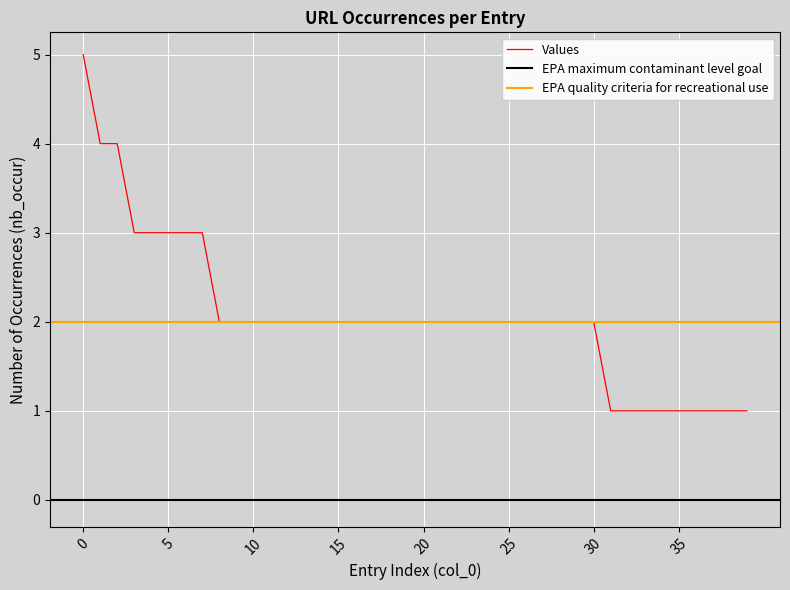

What is the smallest value displayed?

1